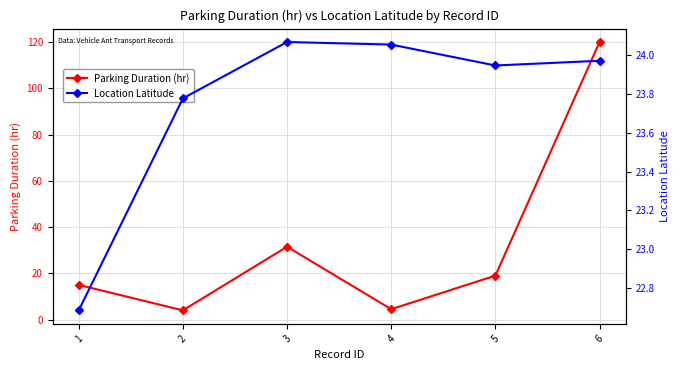

Where is the first local maximum for Location Latitude?

3